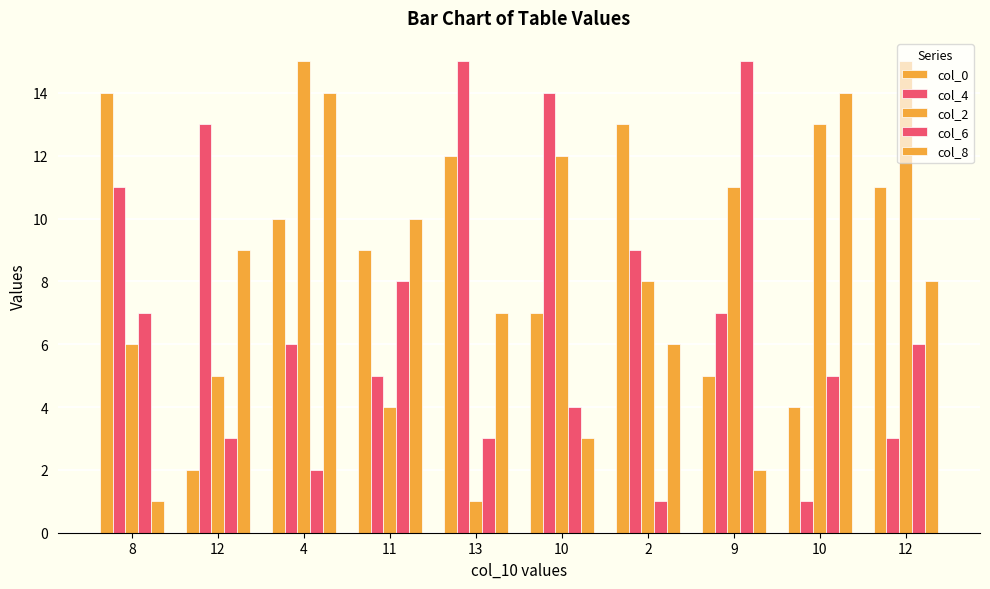

Count the number of data series in this chart.

5